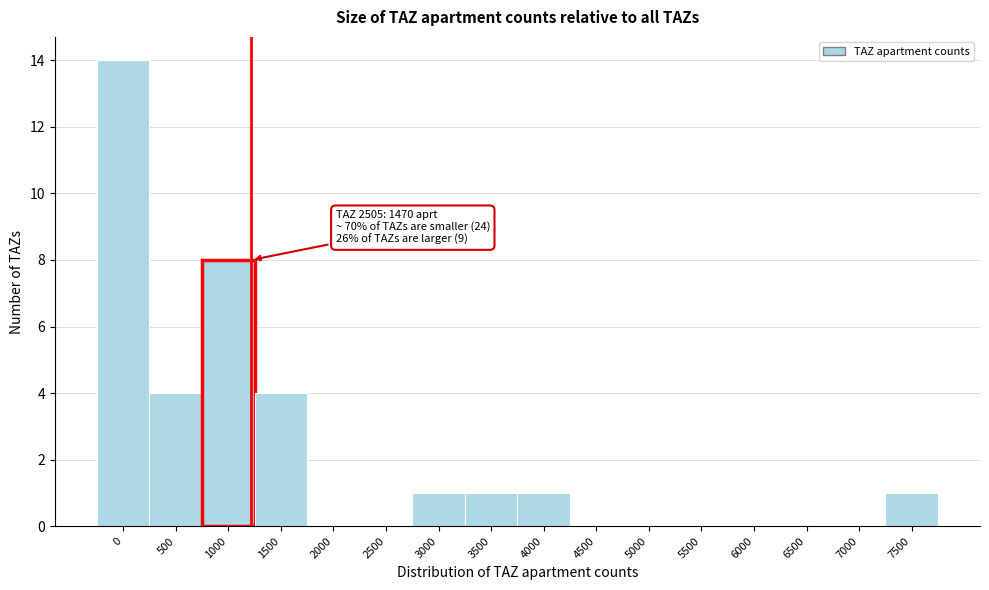

Reading left to right, transcribe all the data shown in this chart.

0=14	500=4	1000=8	1500=4	2000=0	2500=0	3000=1	3500=1	4000=1	4500=0	5000=0	5500=0	6000=0	6500=0	7000=0	7500=1